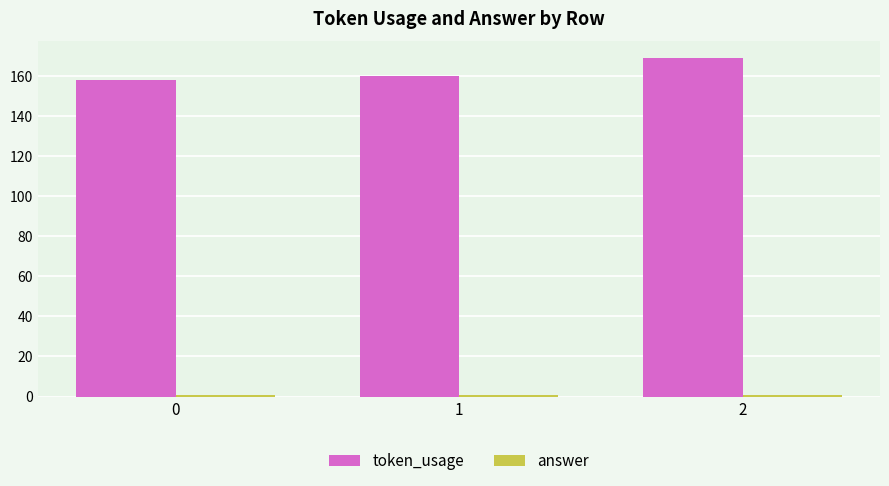

Is it true that token_usage equals 211 at 0?

False